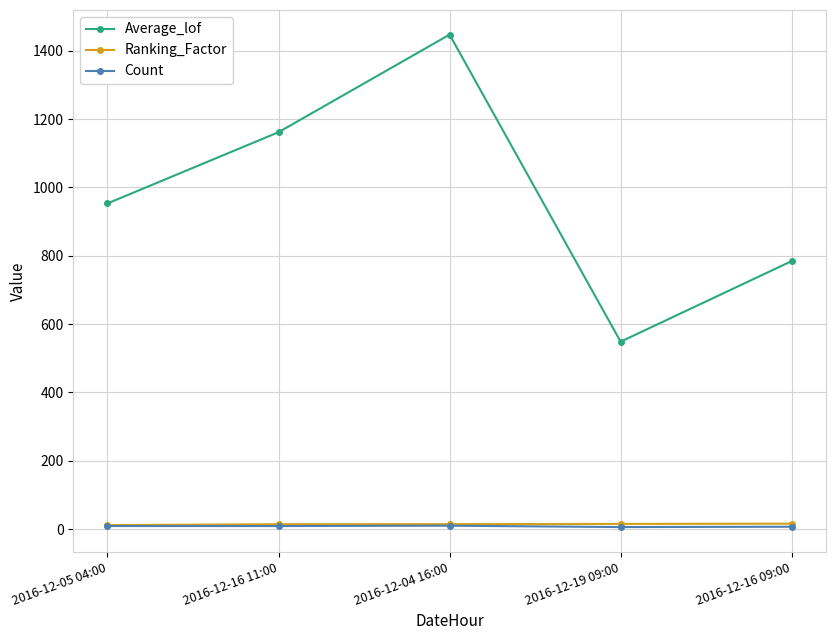

What is the minimum value for Ranking_Factor?

11.8